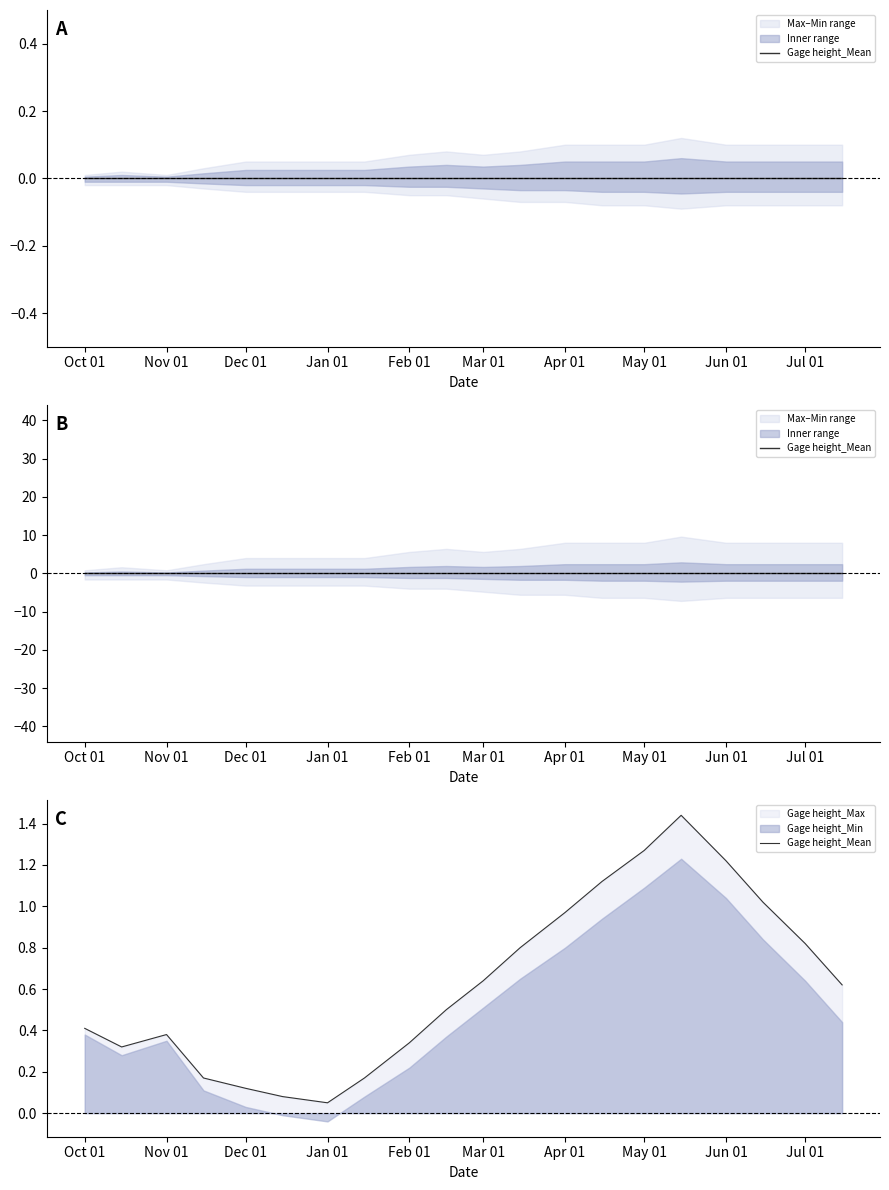

Does the chart have visible grid lines?

No